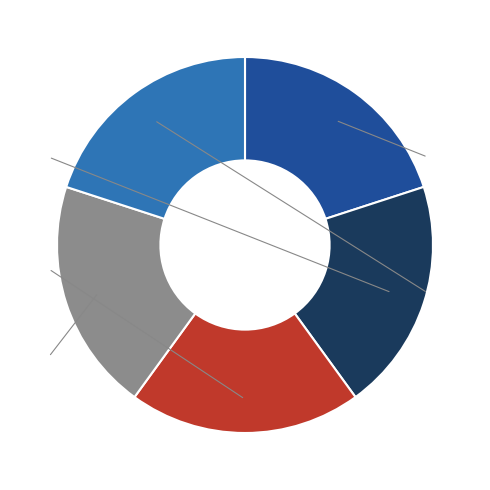

Is there a majority slice in this chart?

No